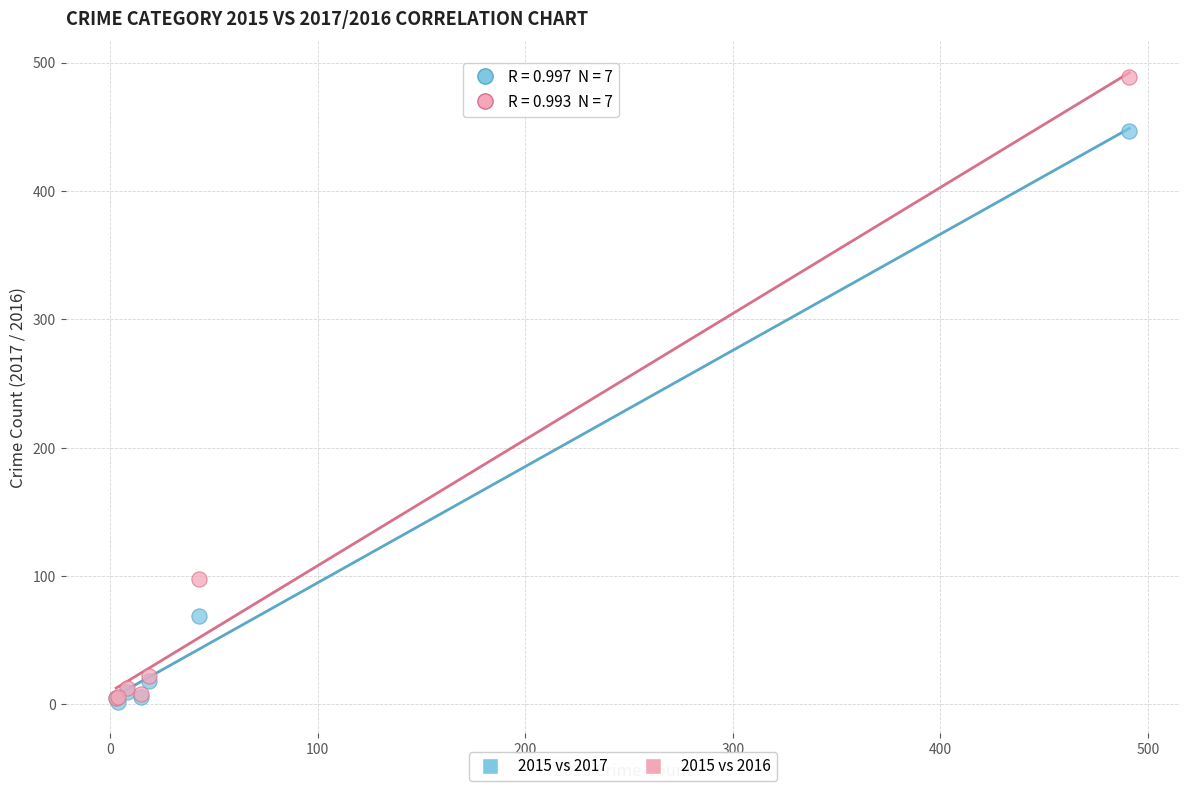

Across all series, what Y value is closest to 245?

98